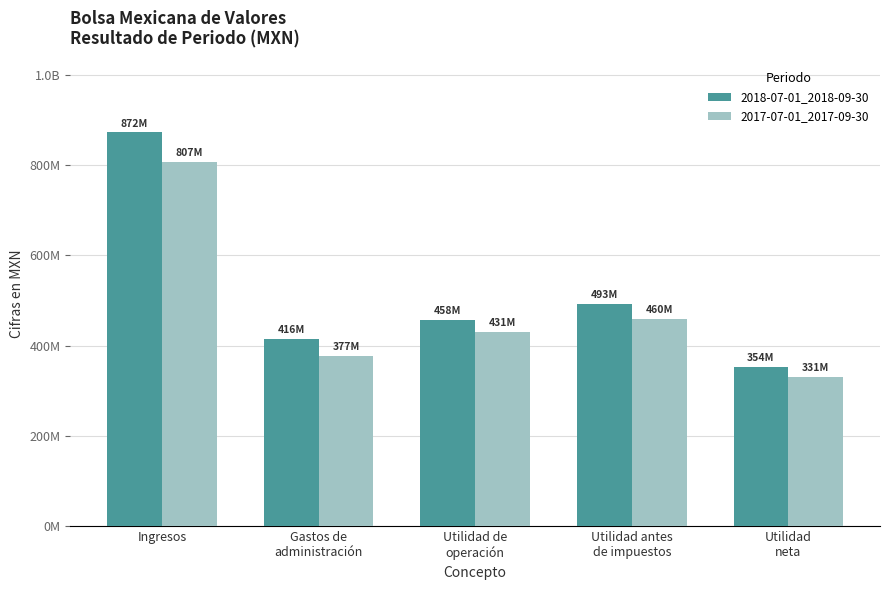

Does the chart contain any negative values?

No